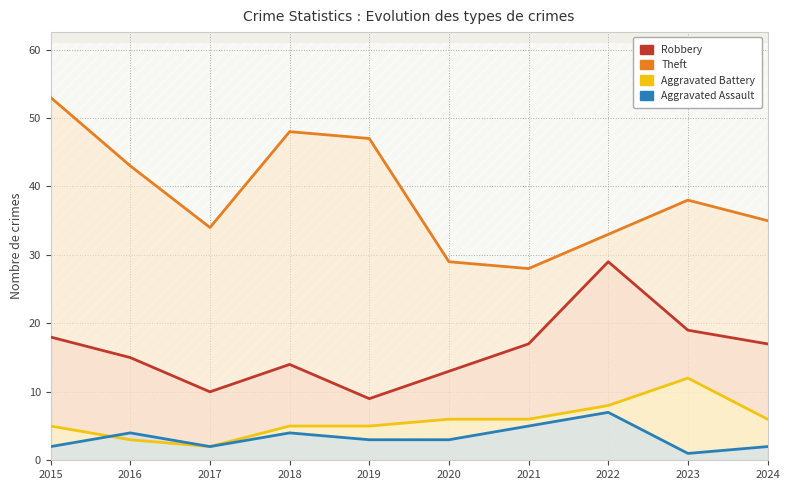

How many interior local valleys does the Aggravated Battery series have?

1